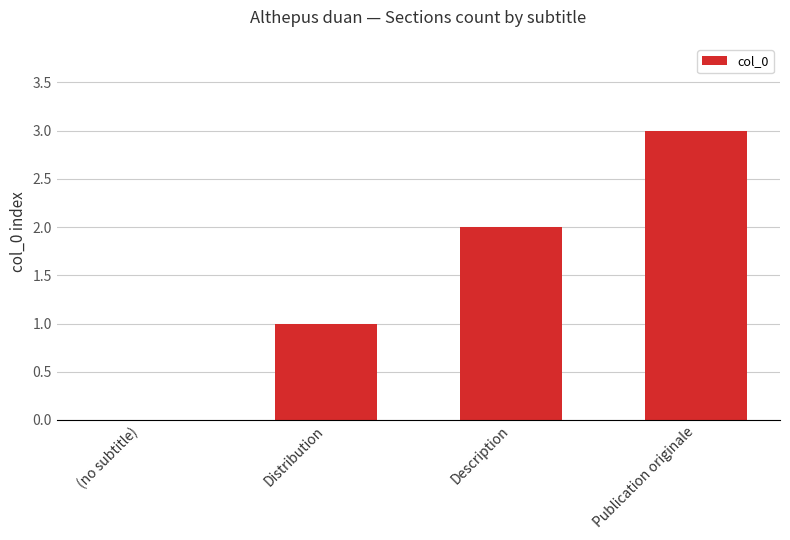

Between Publication originale and Distribution, which is larger?

Publication originale